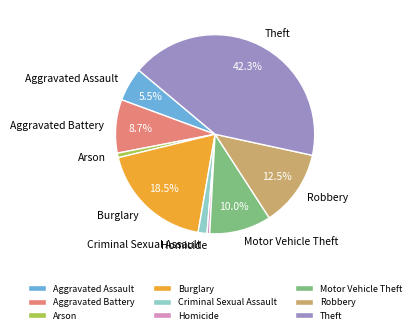

True or false: Theft accounts for 31% of the total.

False